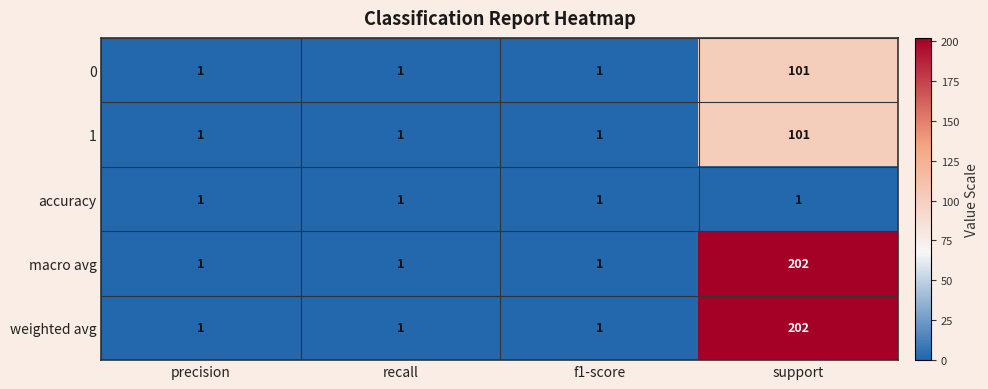

What is the smallest value displayed?

1